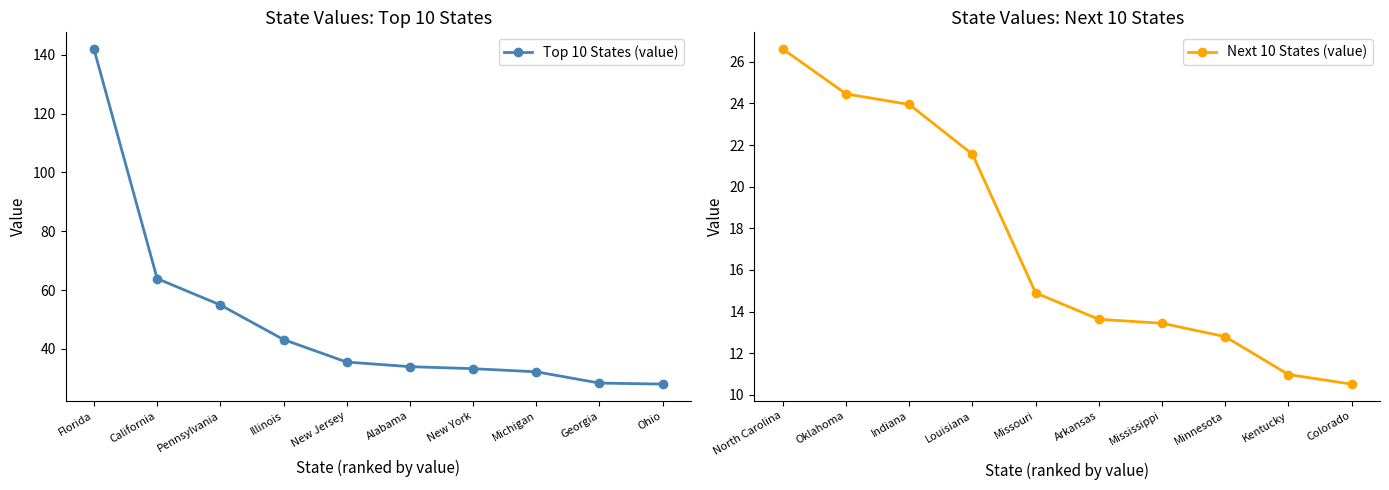

What is the sum of all Top 10 States (value) values?

495.3